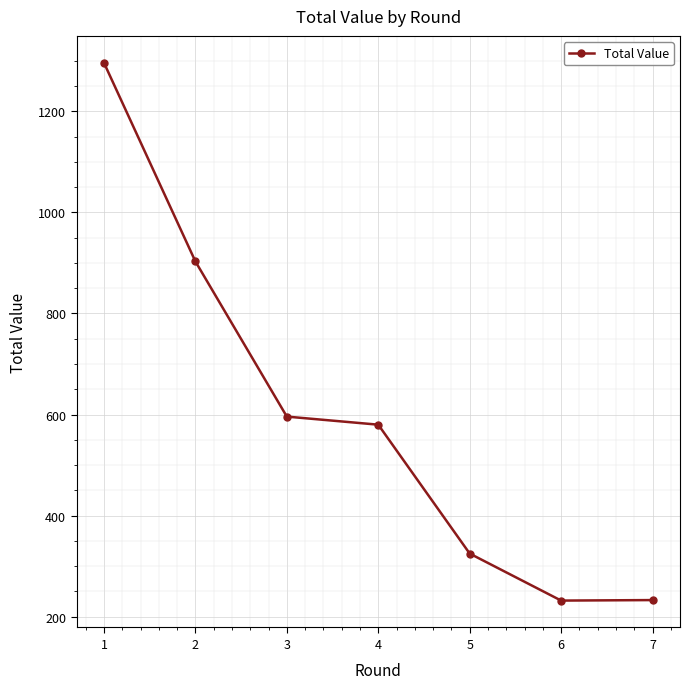

How many data points does each series have?

7